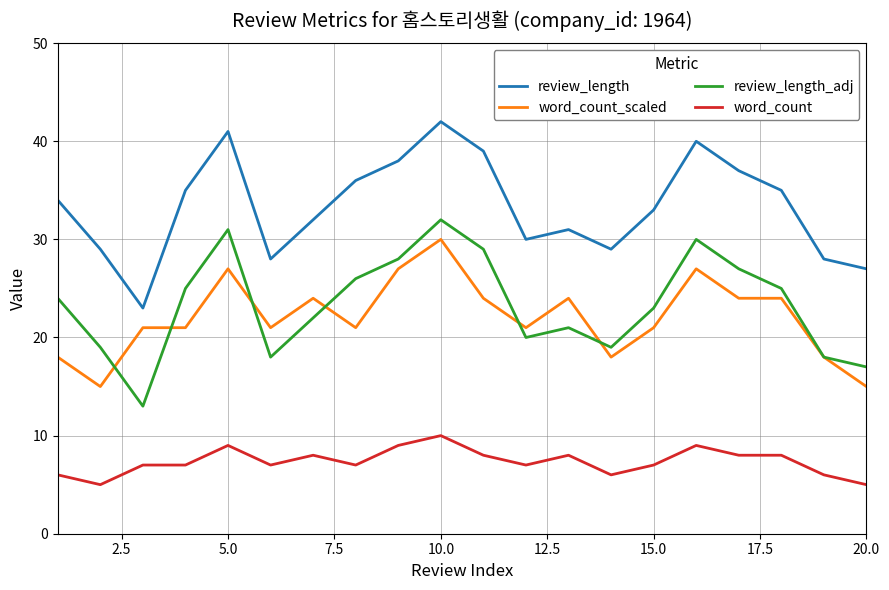

Which series has the largest total across all categories?

review_length